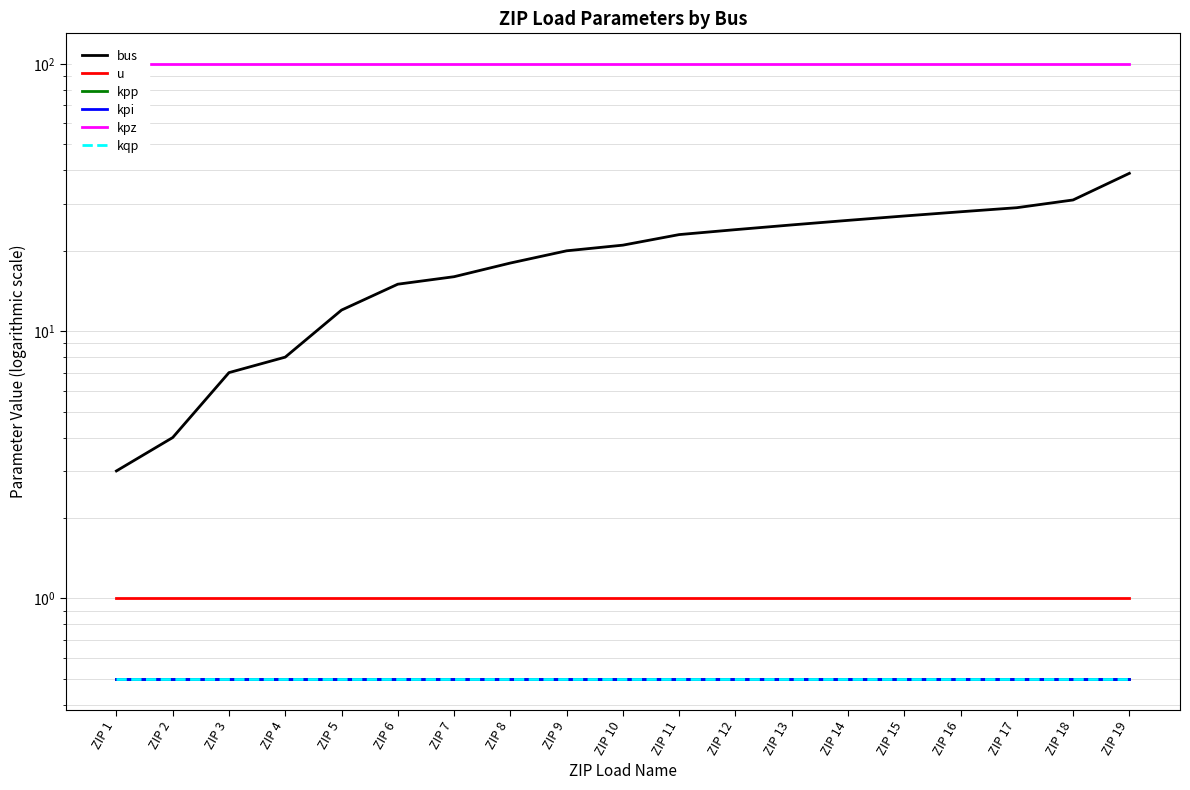

What is the spread (max minus min) of values at ZIP 18?

99.5